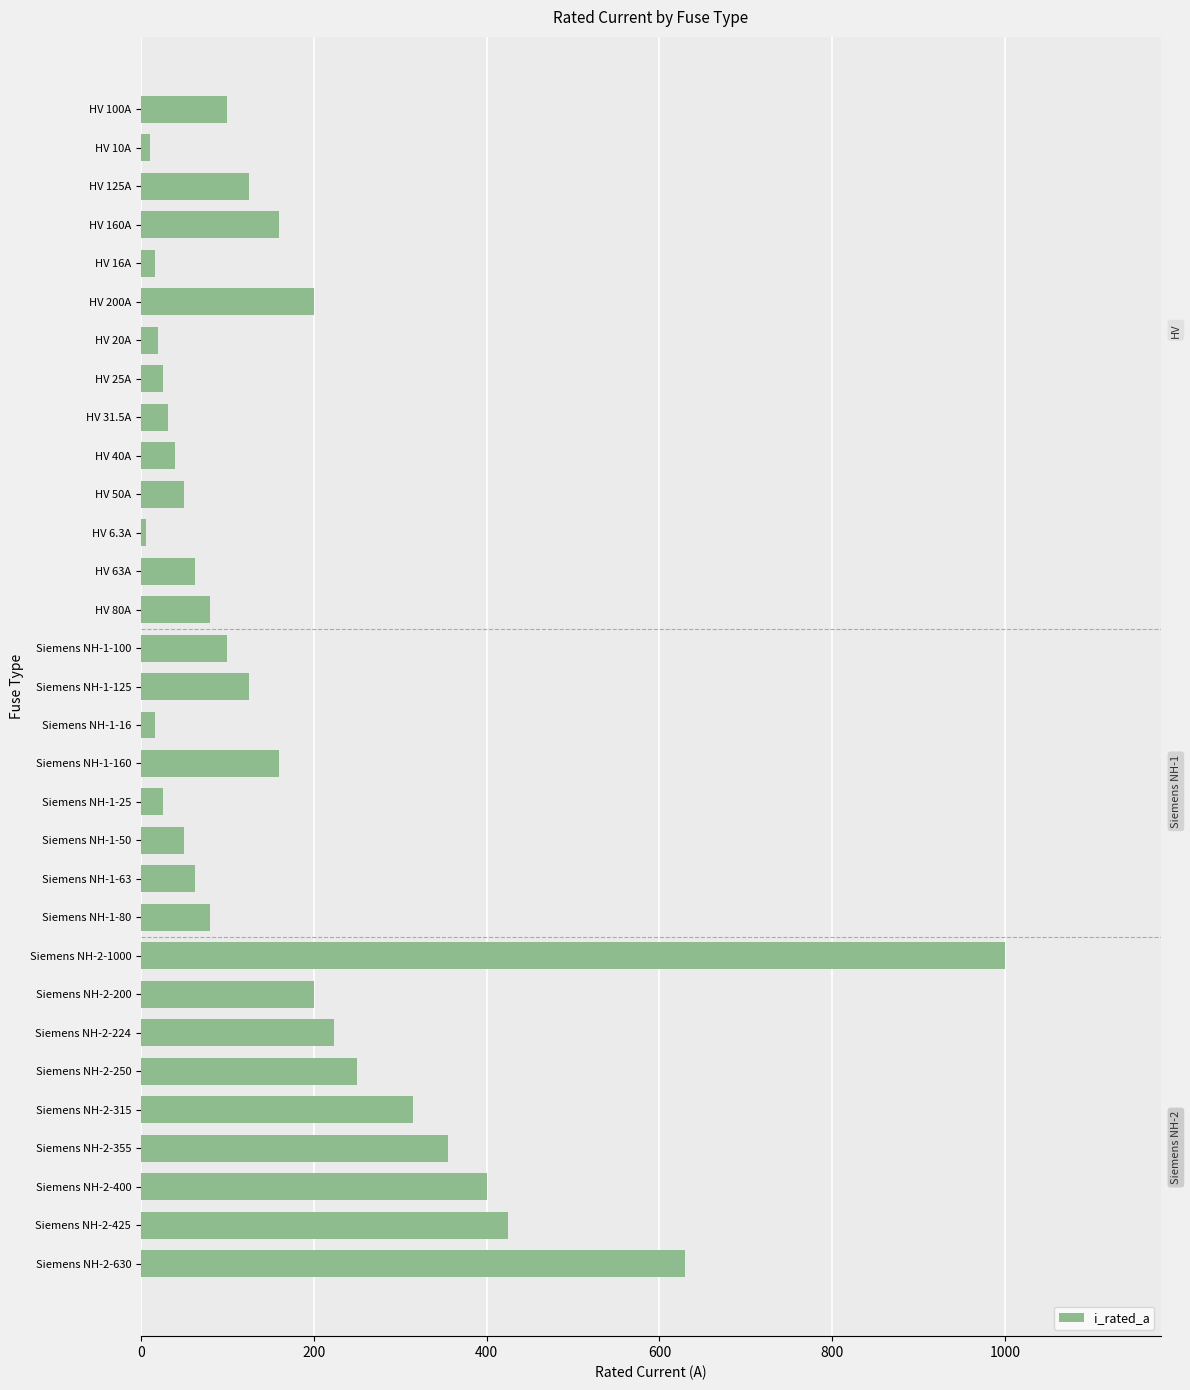

The value at HV 31.5A is 31.5. True or false?

True